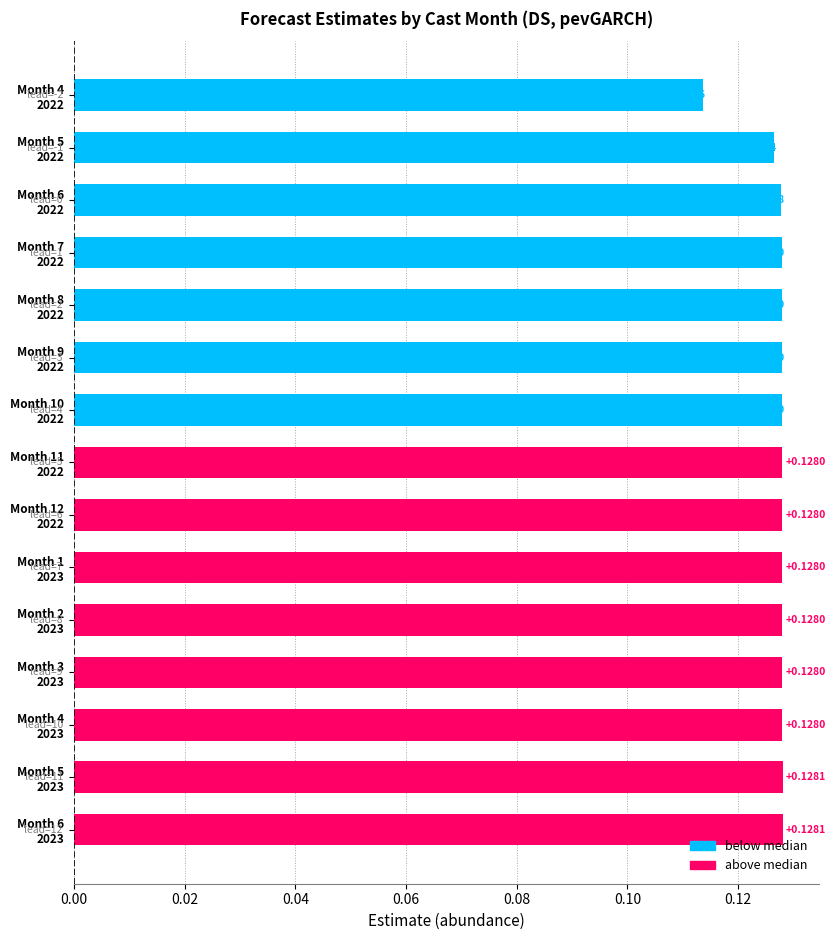

Are the bars horizontal?

Yes